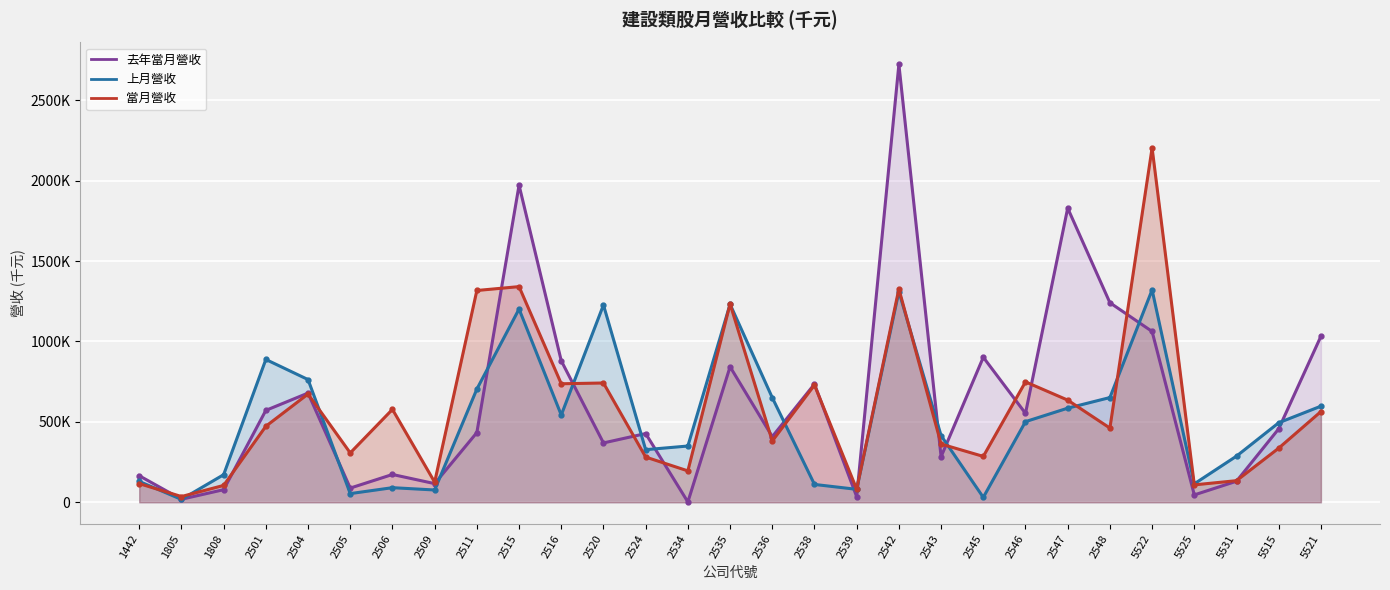

The 上月營收 series shows 494553 at 5515. True or false?

True